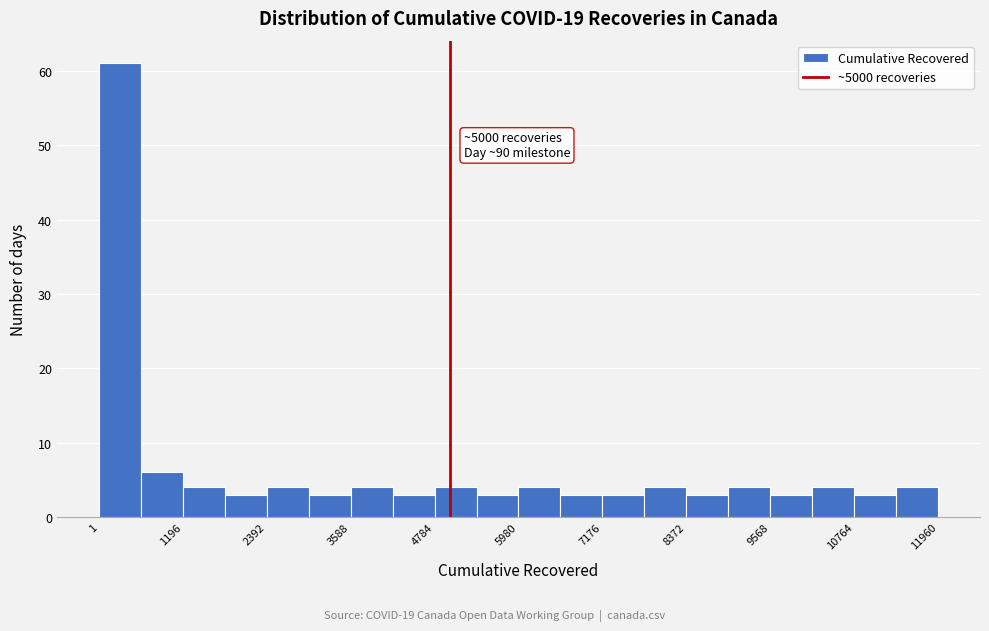

Around what value on the x-axis is the tallest bar? Give the approximate position of its centre, as read against the axis.

200